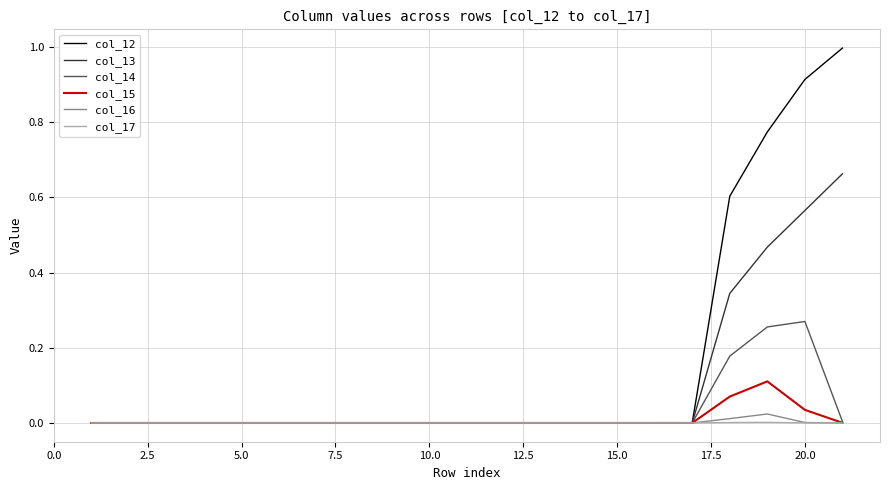

Which series has the largest total across all categories?

col_12